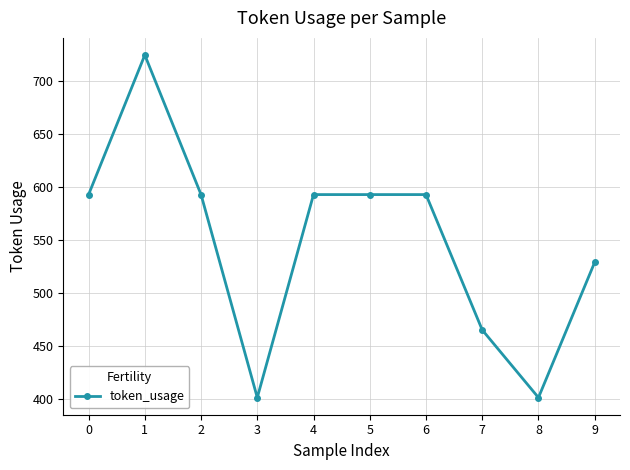

What is the ratio of the value at 7 to the value at 5?

0.8